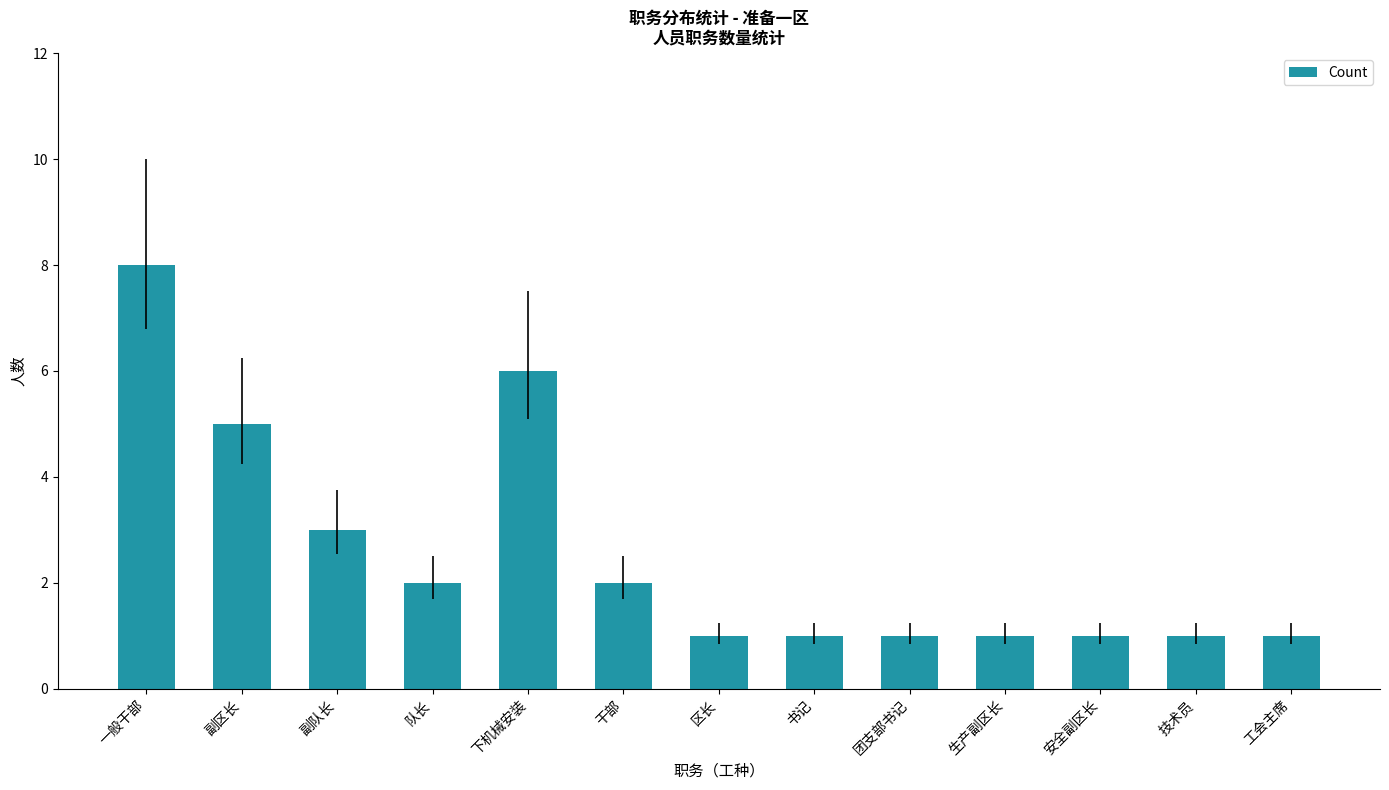

What is the change in value from 干部 to 团支部书记?

-1